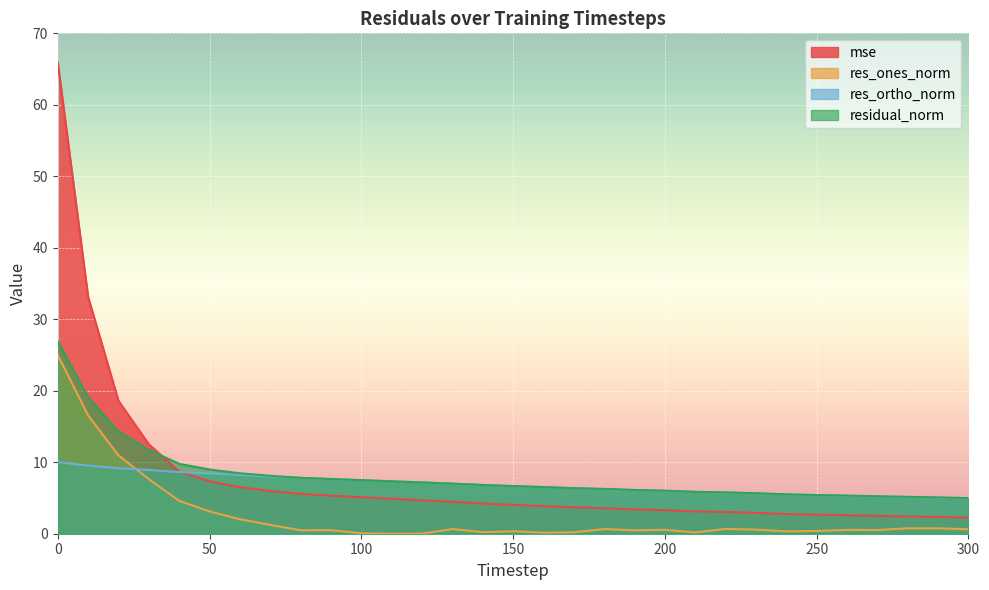

Where is res_ortho_norm nearest to the value 7?

130